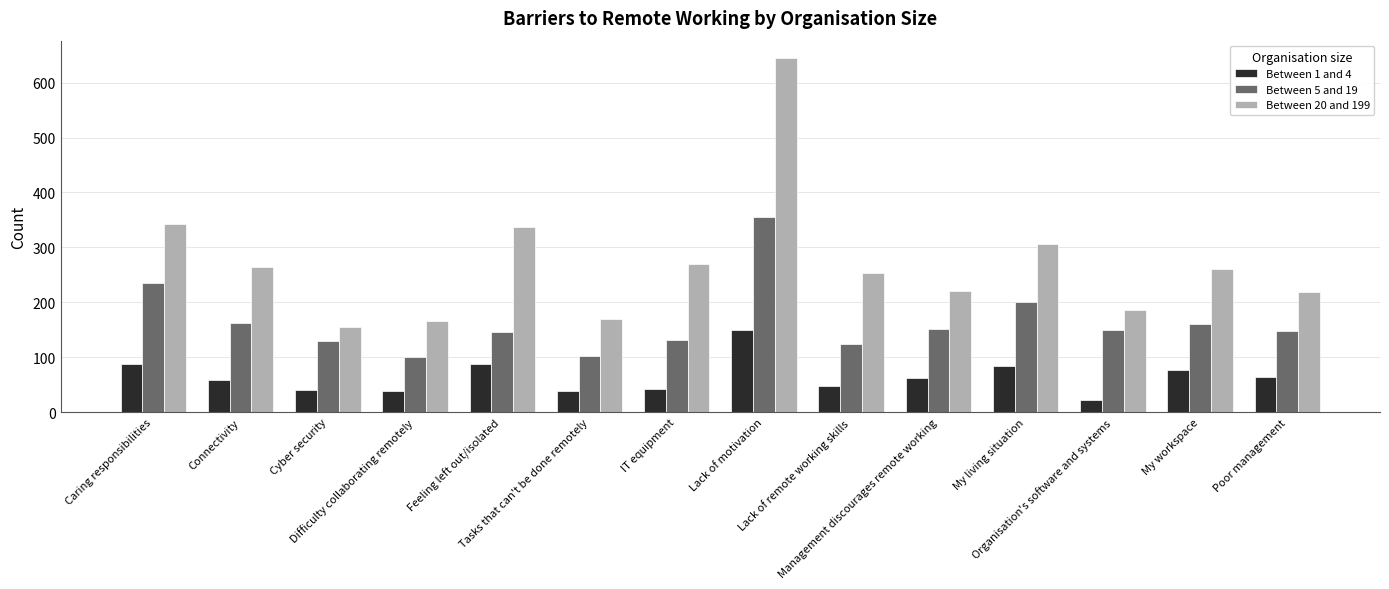

What is the value of the Between 1 and 4 bar at the 9th from the left?

47